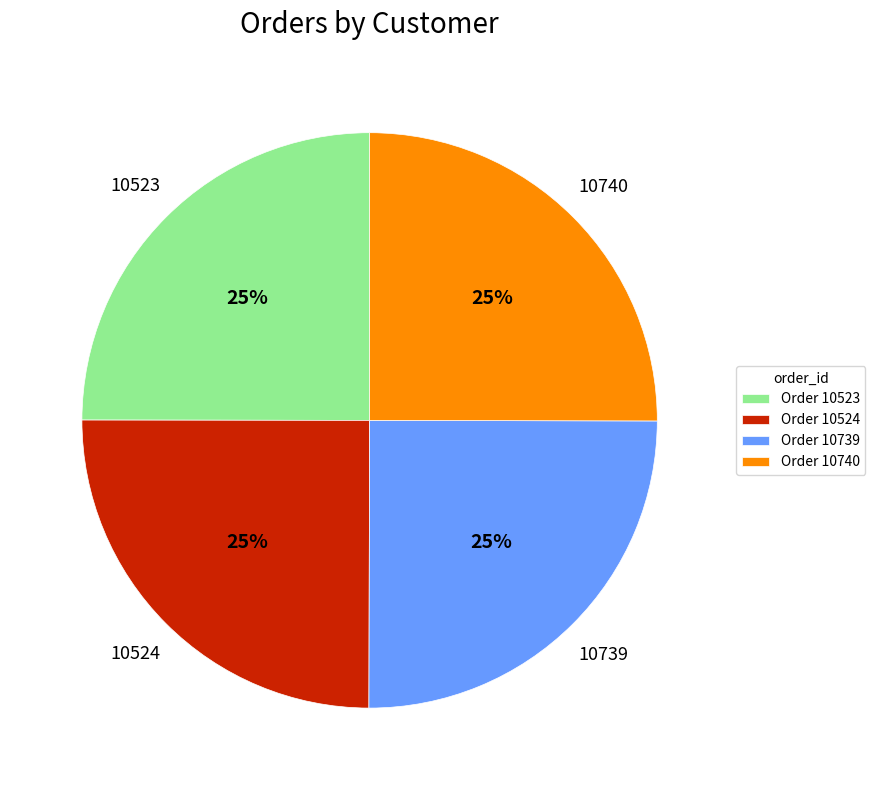

To the nearest percent, what is the average slice percentage?

25%